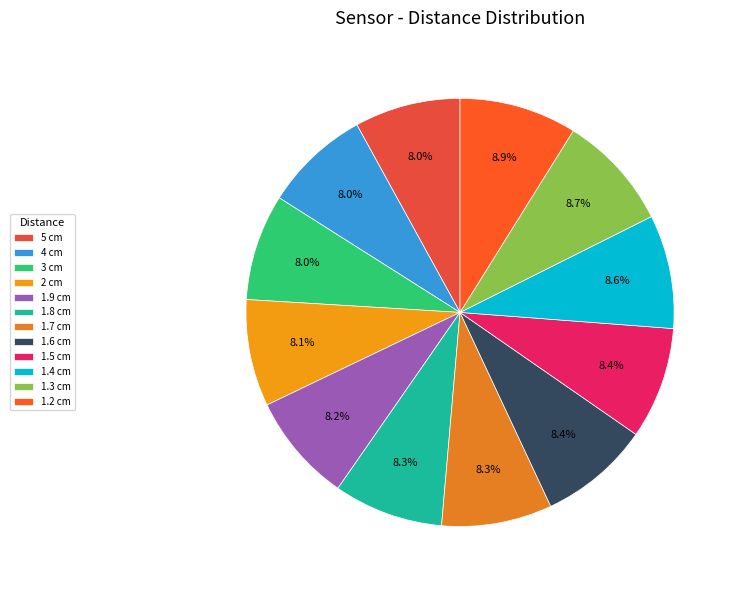

Which has a higher value, 1.2 cm or 1.3 cm?

1.2 cm